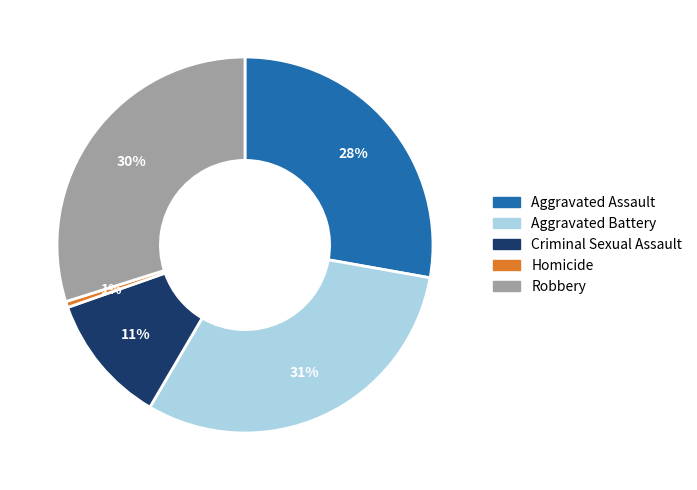

How many segments does this pie chart have?

5